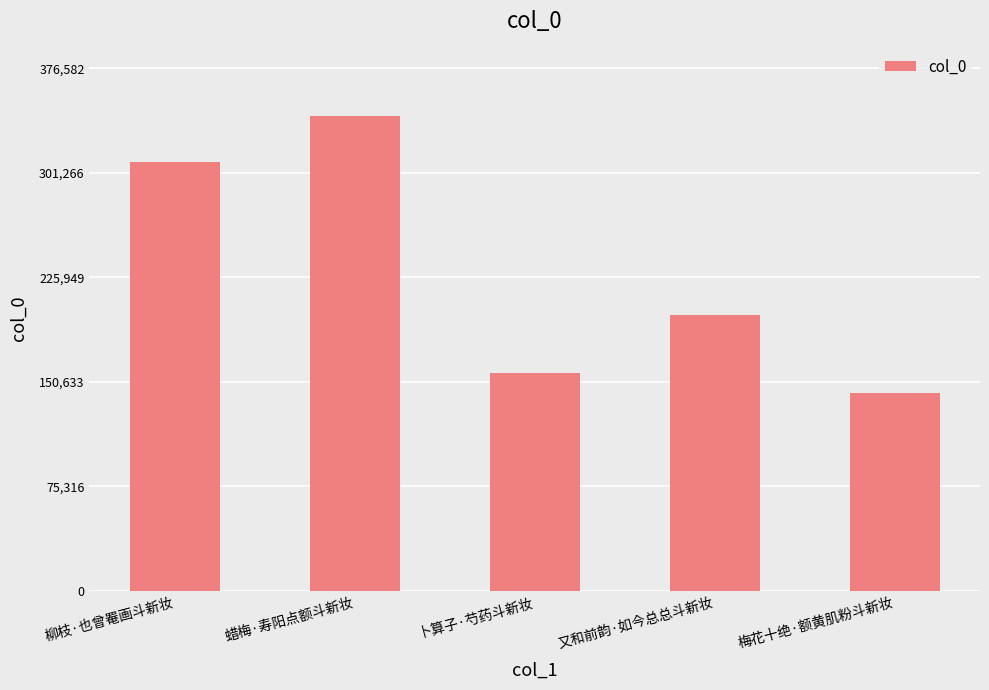

Rank the categories by value from lowest to highest.

梅花十绝·额黄肌粉斗新妆, 卜算子·芍药斗新妆, 又和前韵·如今总总斗新妆, 柳枝·也曾罨画斗新妆, 蜡梅·寿阳点额斗新妆